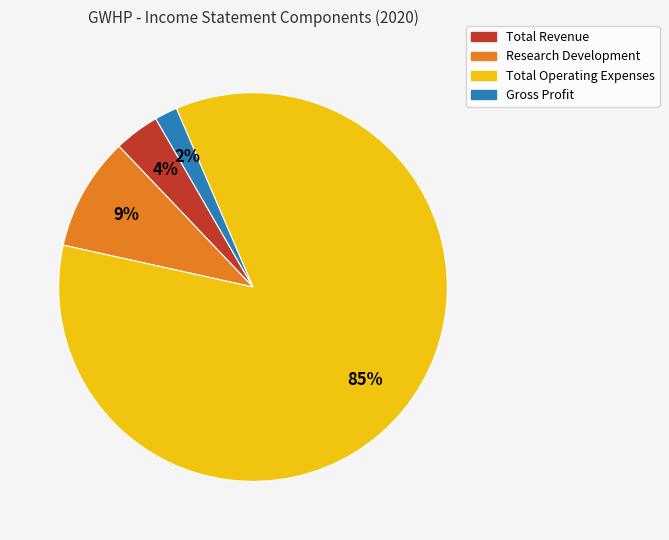

Count the number of slices in the pie.

4